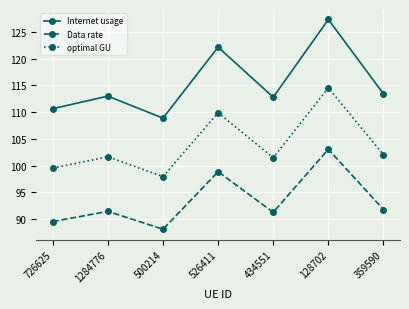

What is the difference between the maximum and minimum values in the Data rate series?

14.9